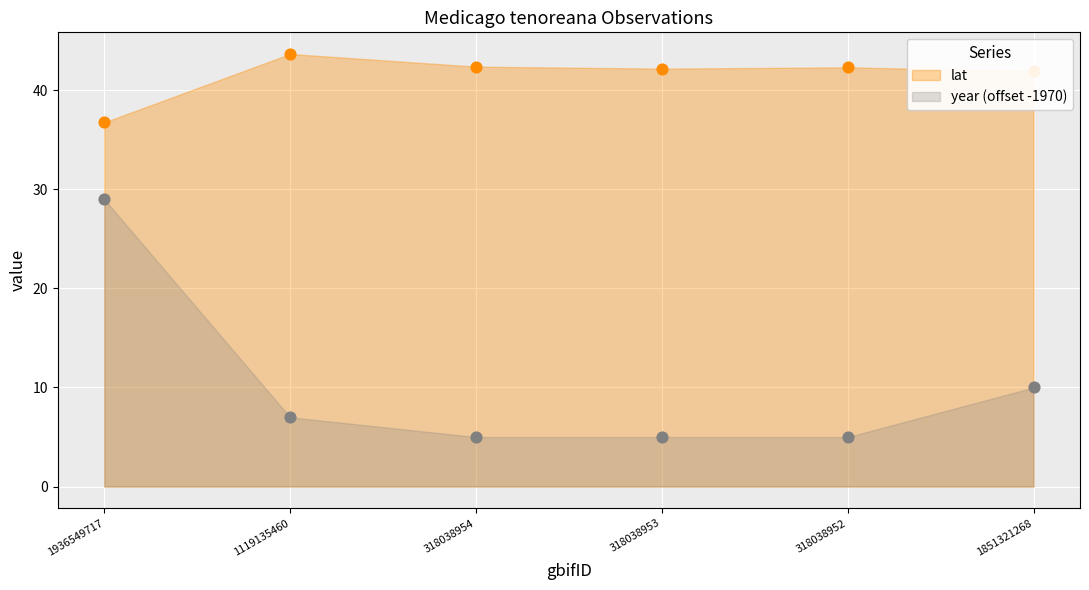

Is the value of year at 1851321268 greater than the value of lat at 318038954?

No